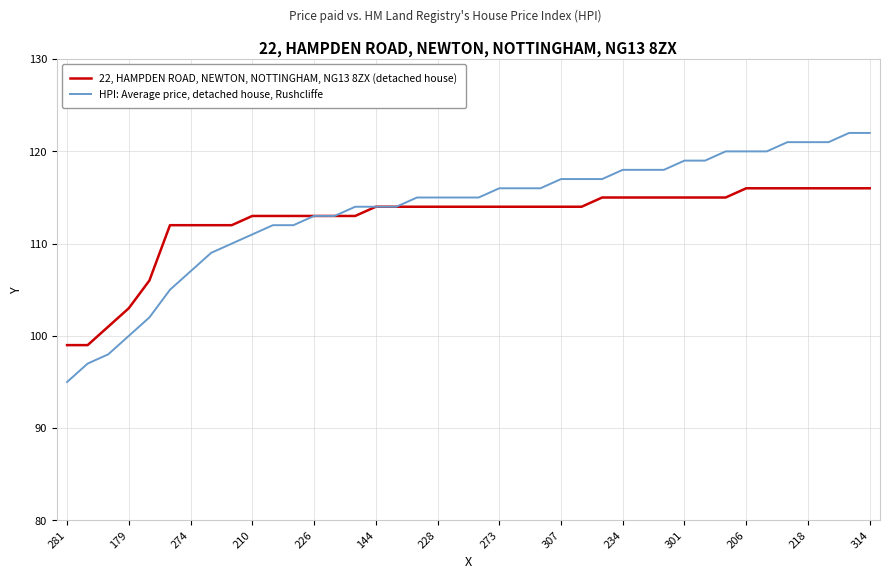

What is the greatest value displayed?

122